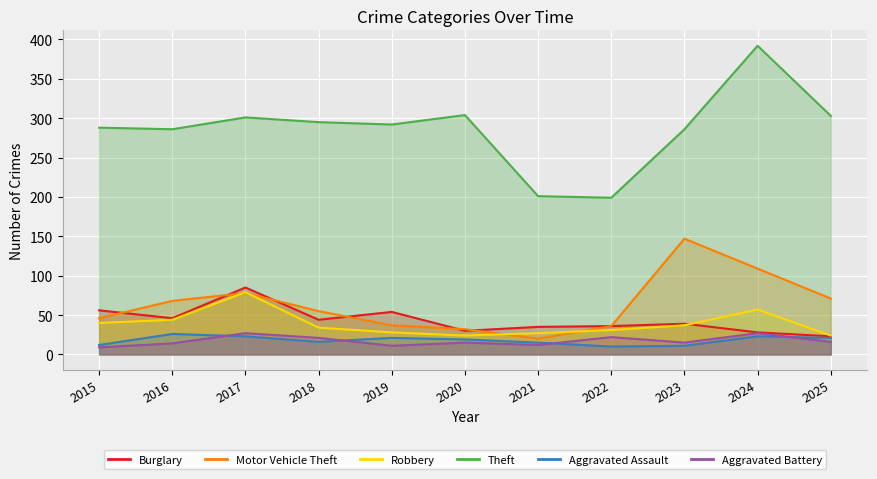

What is the total value across all series at 2023?

535